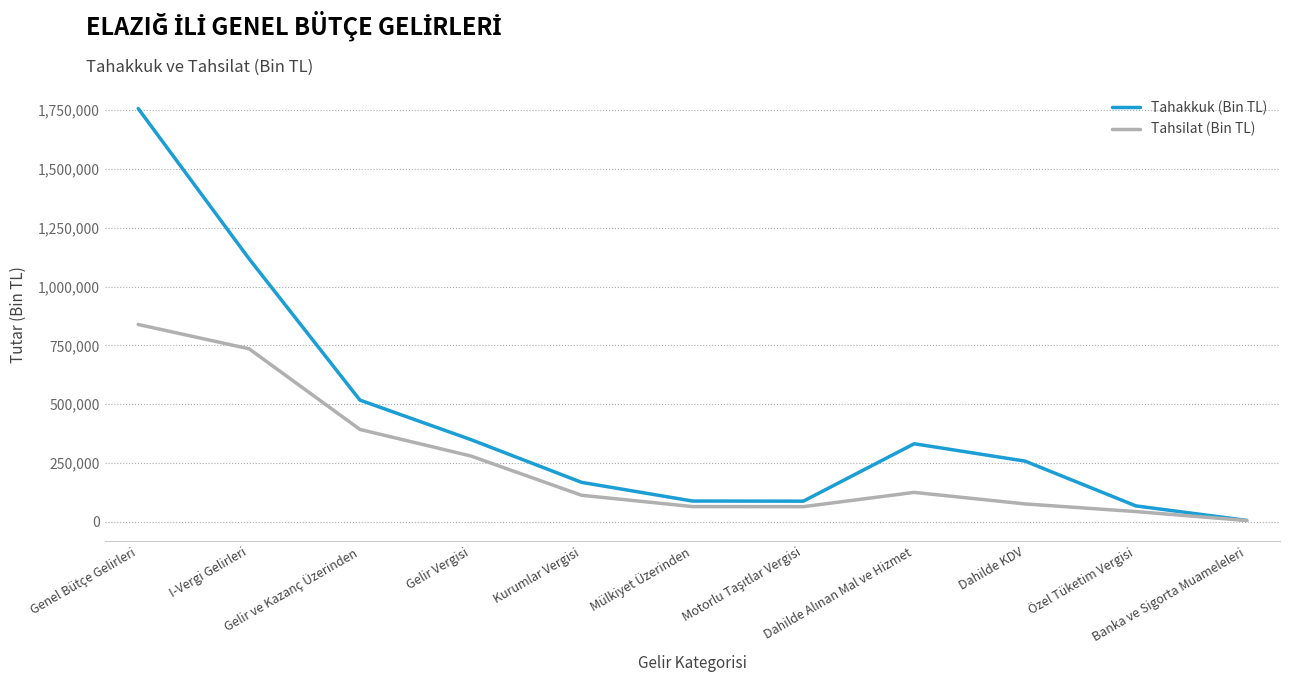

What is the difference between the maximum and minimum values in the Tahsilat (Bin TL) series?

833433